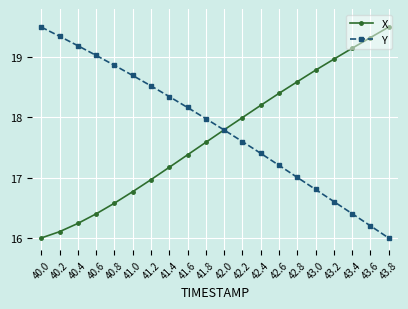

What is the sum of the X values at 41.2 and 42.8?

35.6